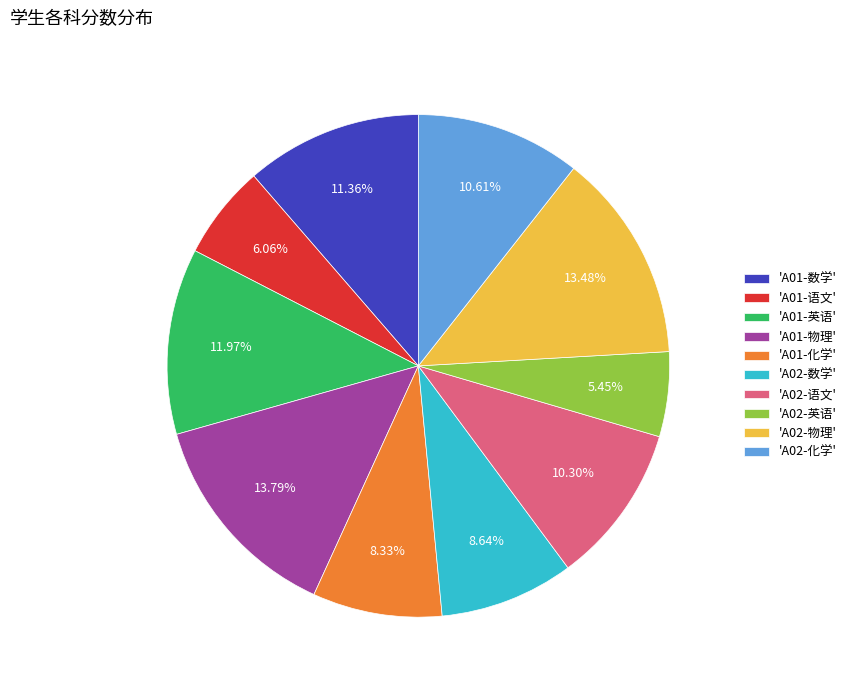

Is there a majority slice in this chart?

No